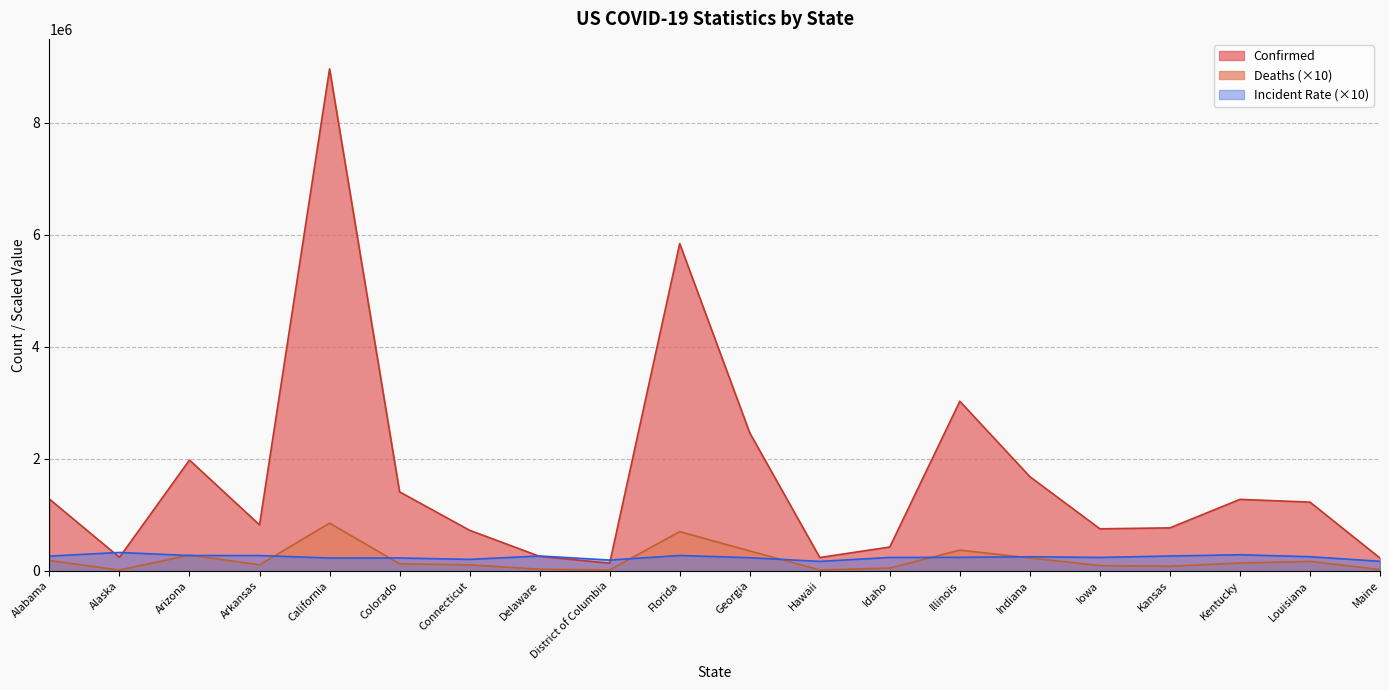

What is the difference between the Deaths values at Hawaii and Louisiana?

152760.0